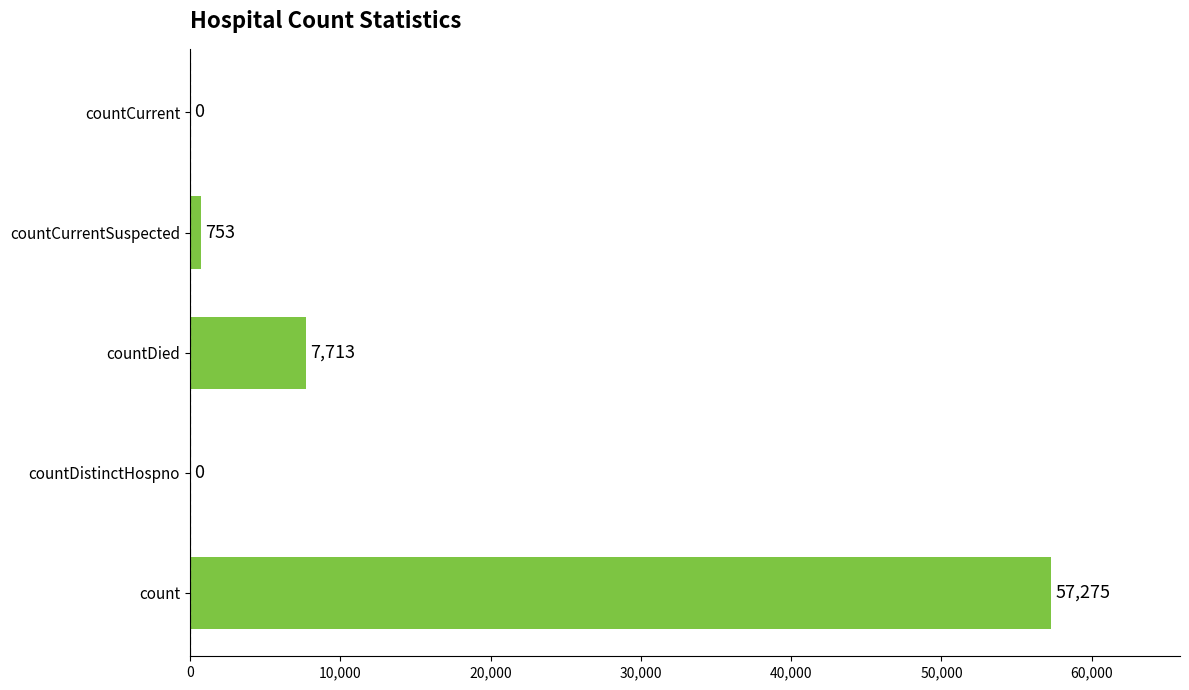

What is the maximum value shown in the chart?

57275